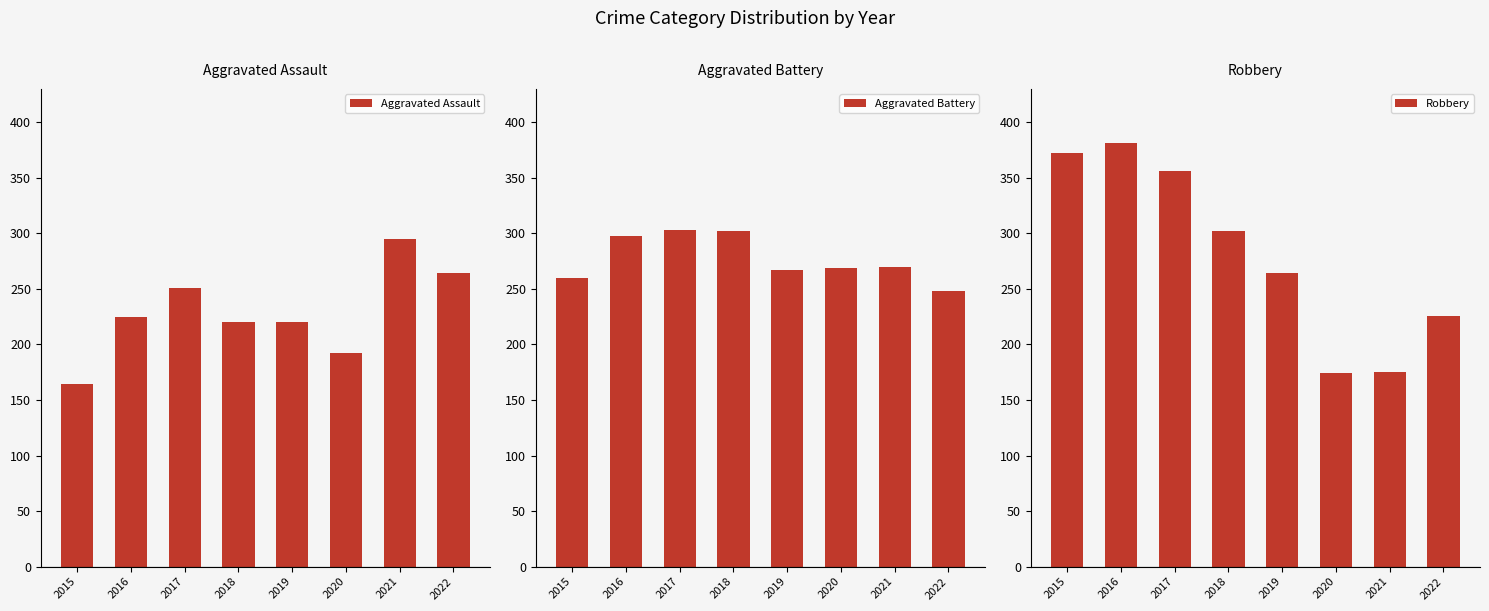

At 2015, list the series in order from largest to smallest.

Robbery, Aggravated Battery, Aggravated Assault